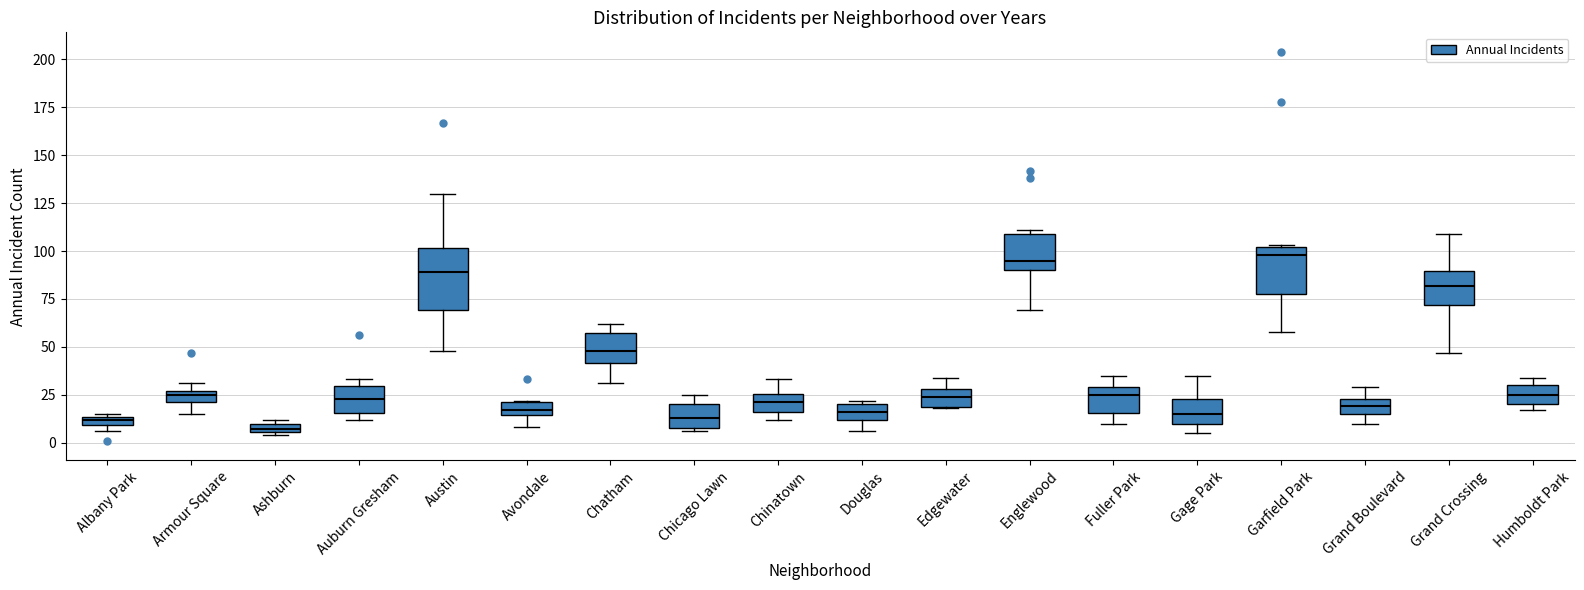

Where is the upper edge of the box for Austin on the y-axis? The values are not printed on the chart, so give them approximately, as read against the axis.

100